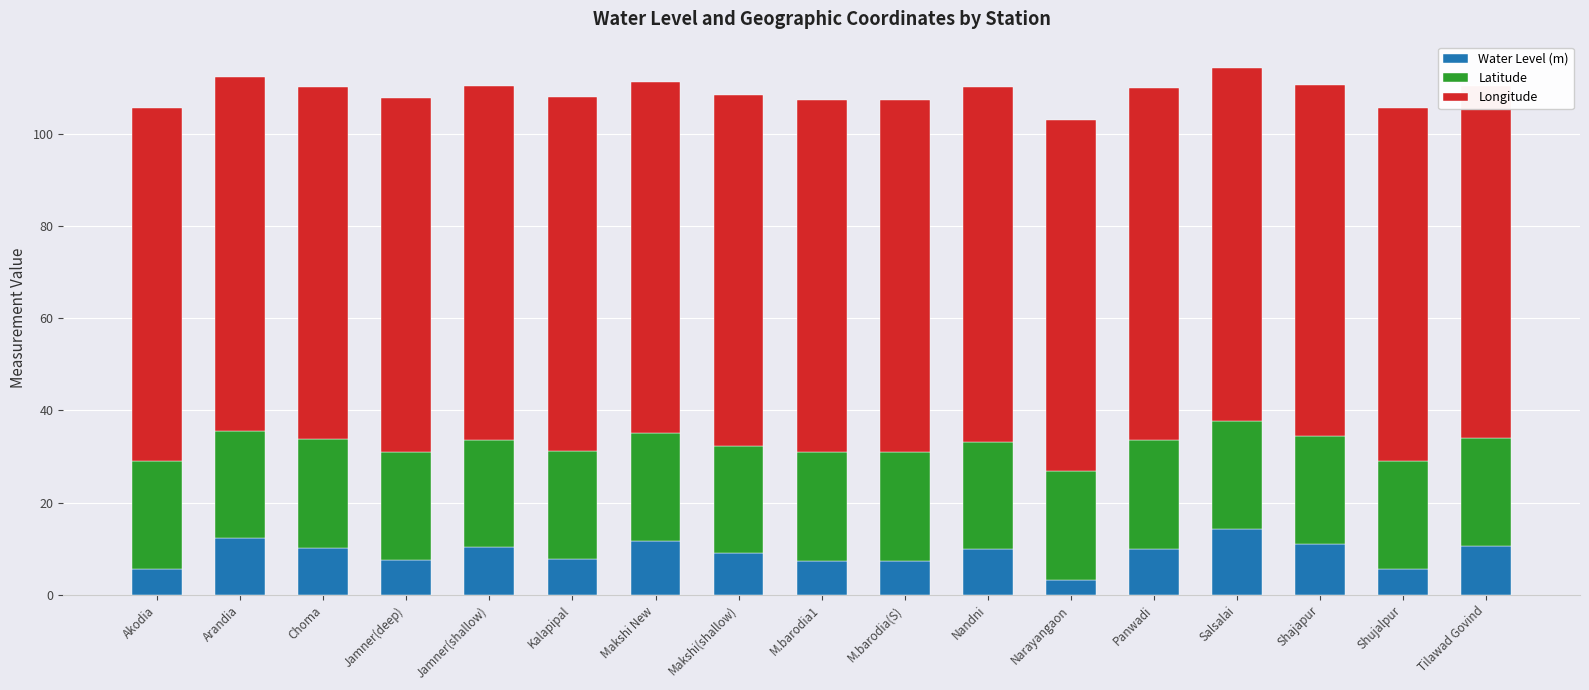

How many categories are shown in the chart?

17